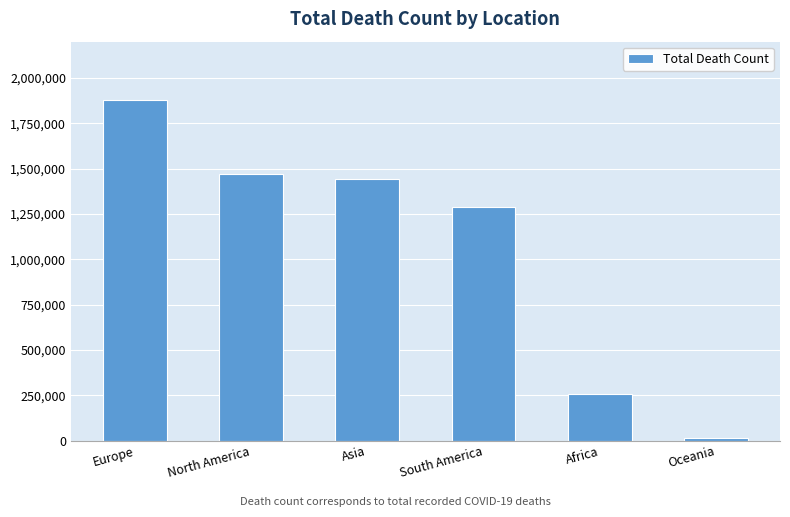

Approximately how many times larger is the value at Asia compared to Oceania?

93.9